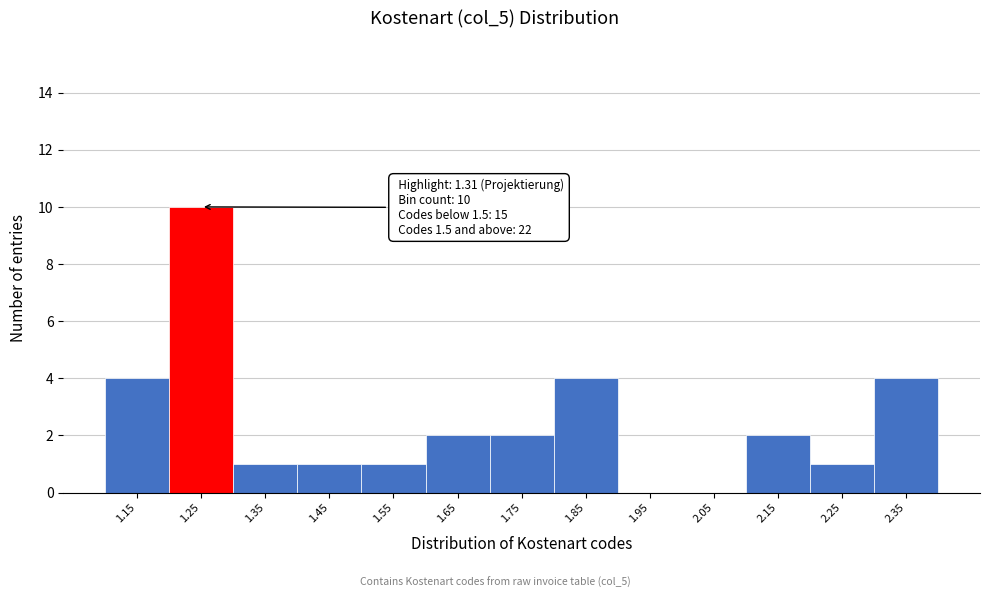

Reading left to right, what are all the values shown in this chart?

1.15=4	1.25=10	1.35=1	1.45=1	1.55=1	1.65=2	1.75=2	1.85=4	1.95=0	2.05=0	2.15=2	2.25=1	2.35=4